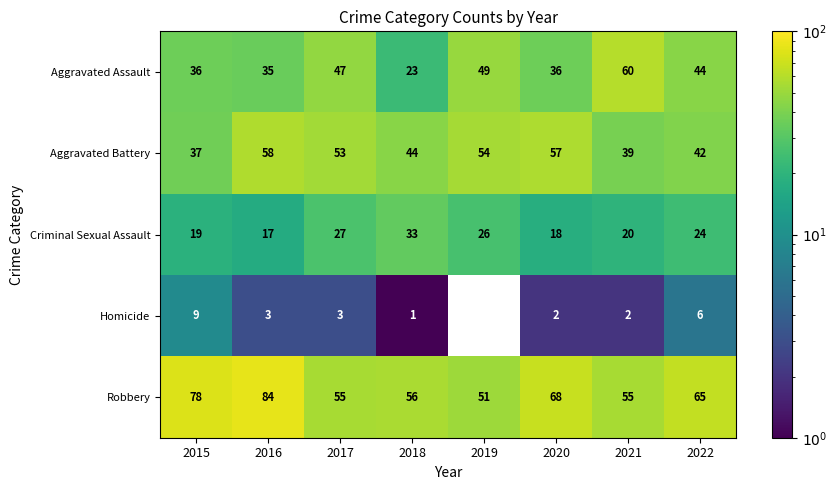

At which category is the sum across all series the highest?

2016